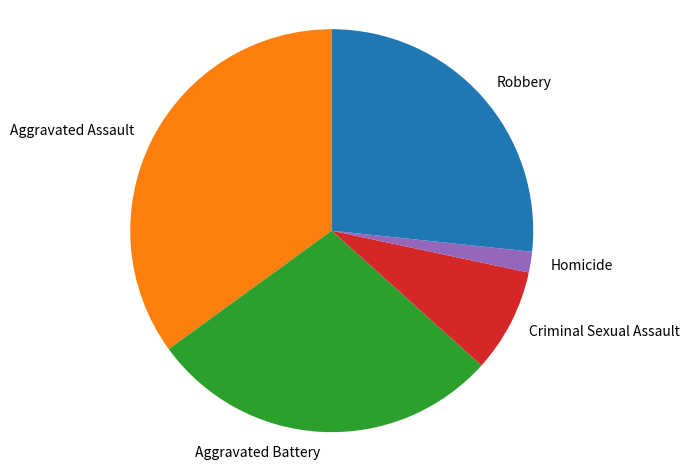

Does any single category account for the majority?

No